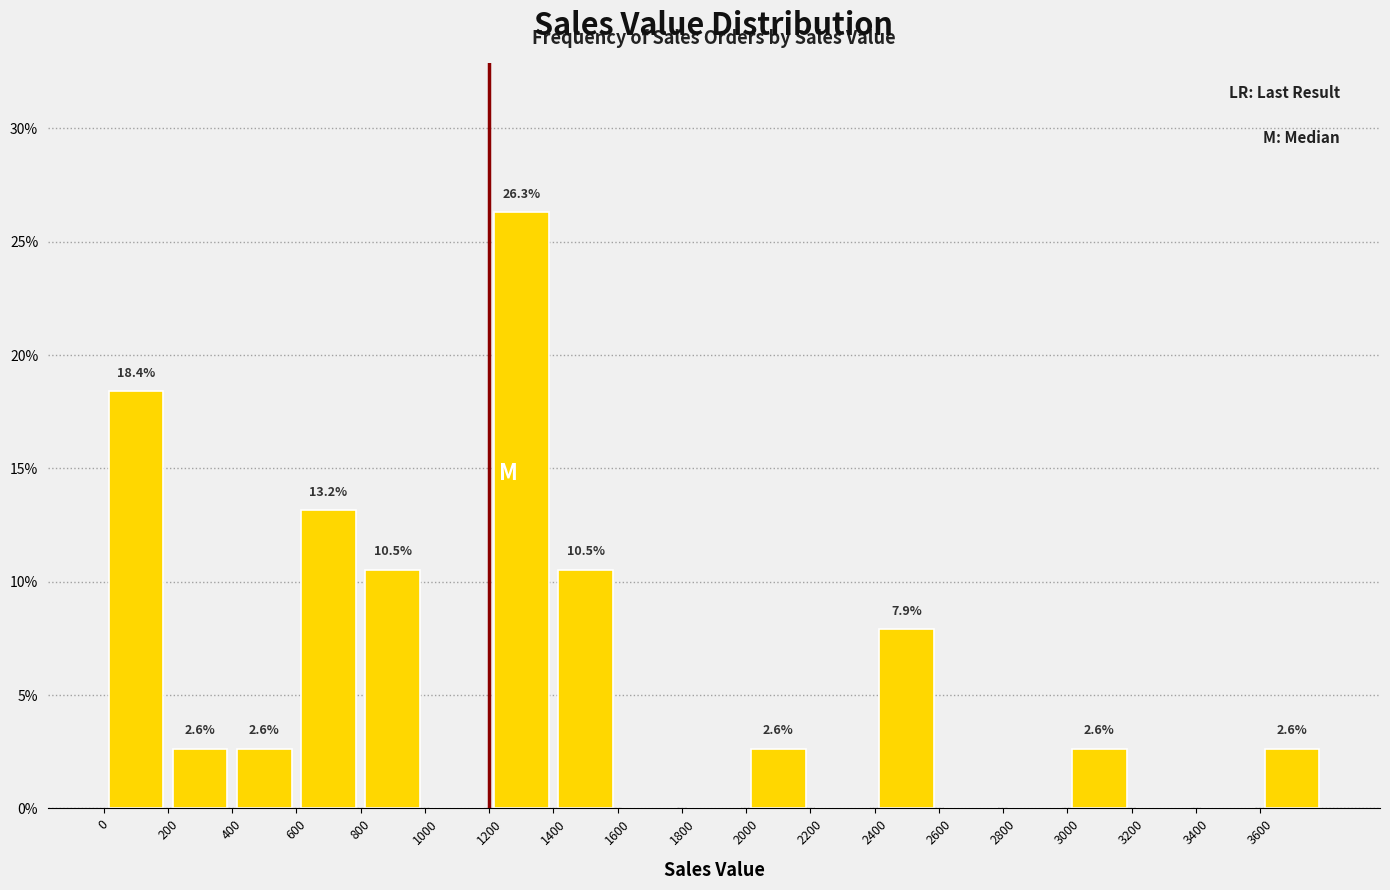

Over which range of the x-axis is the bar tallest?

1200 to 1400